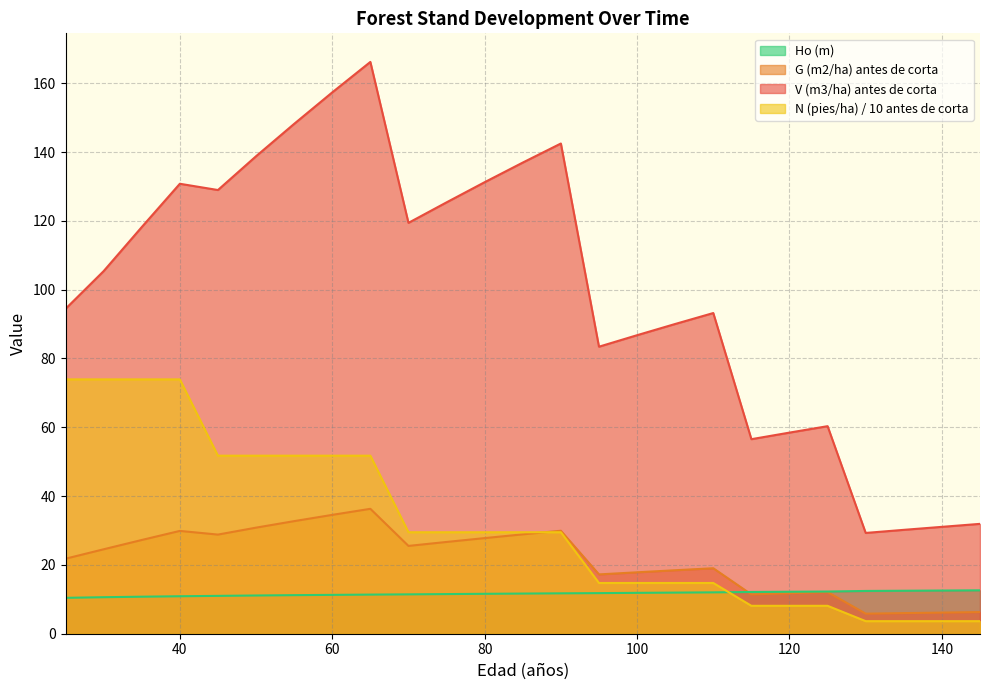

True or false: G (m2/ha) antes de corta and V (m3/ha) antes de corta cross at least once.

False